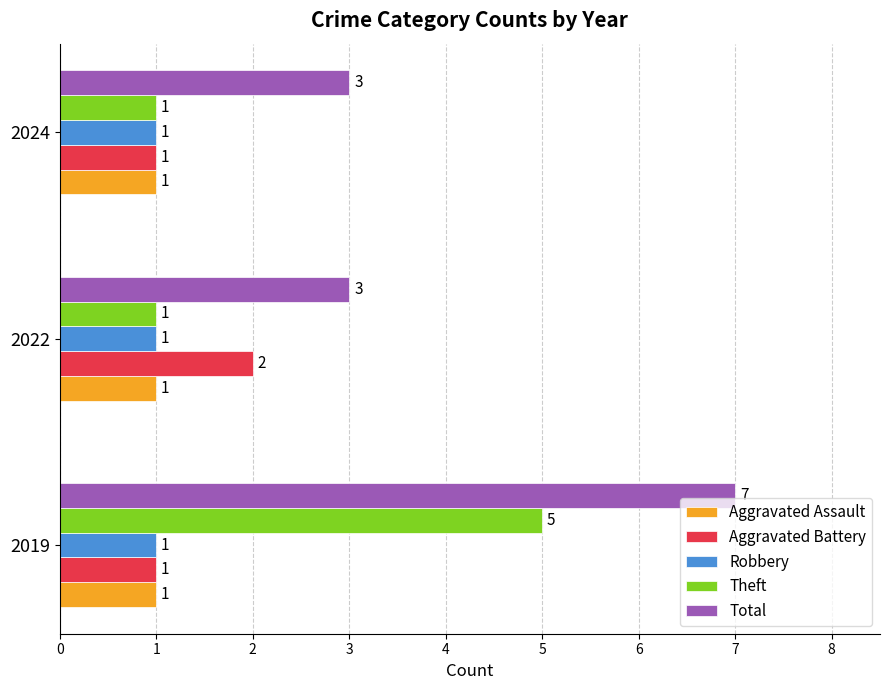

What is the maximum value for Theft?

5